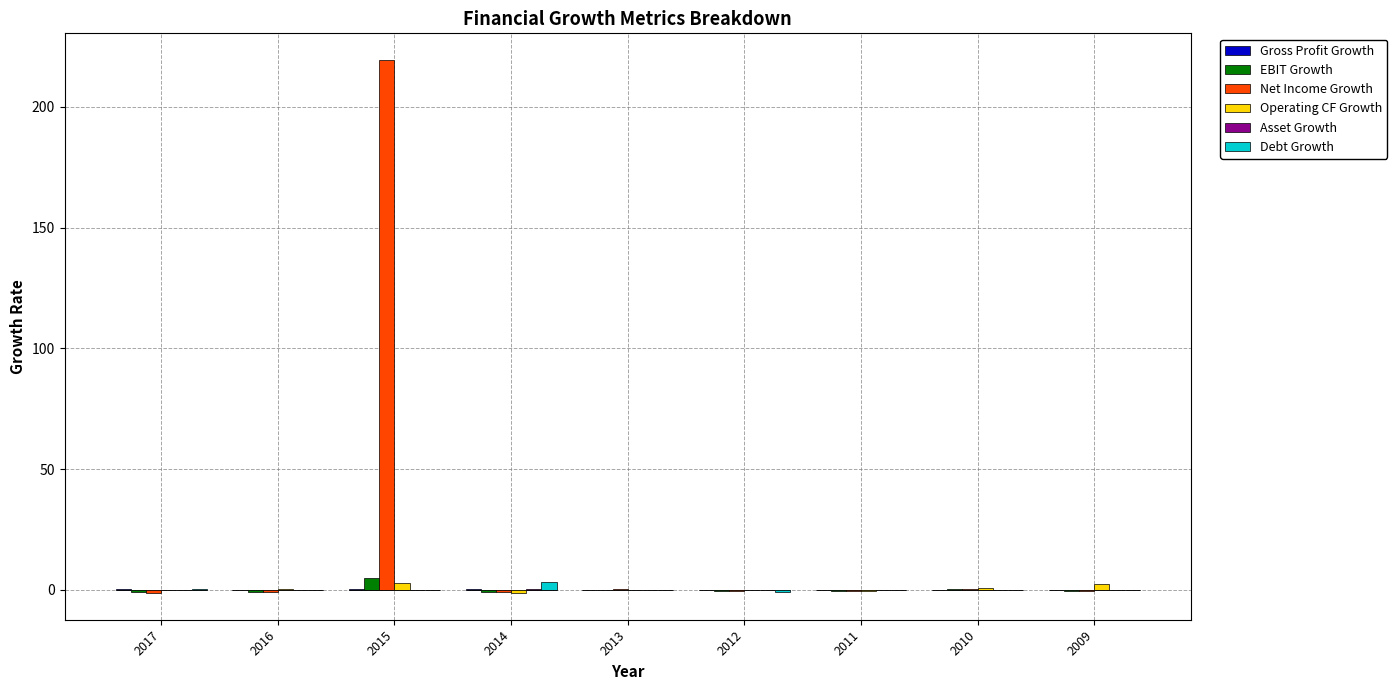

True or false: Gross Profit Growth has a value of 0.0 at 2011.

True